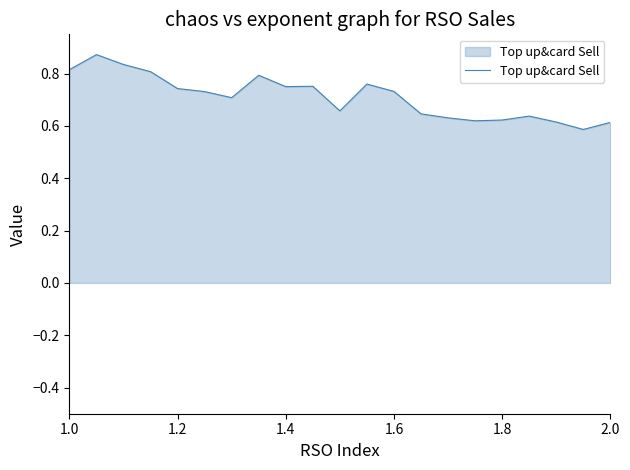

What is the difference between the maximum and minimum values?

0.3